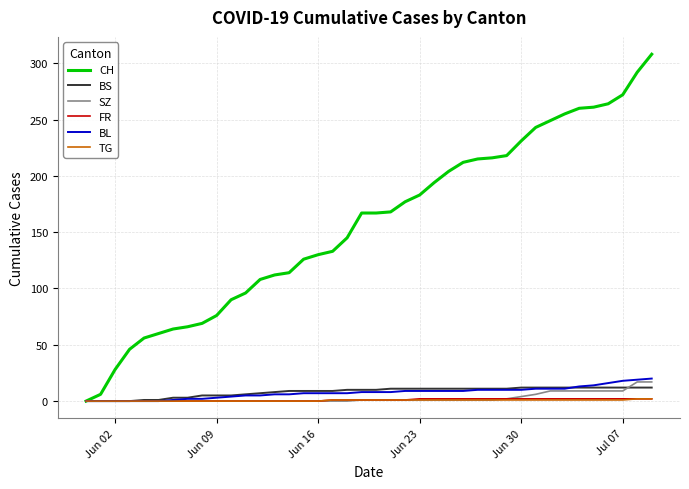

Which series has the largest range (max minus min)?

CH